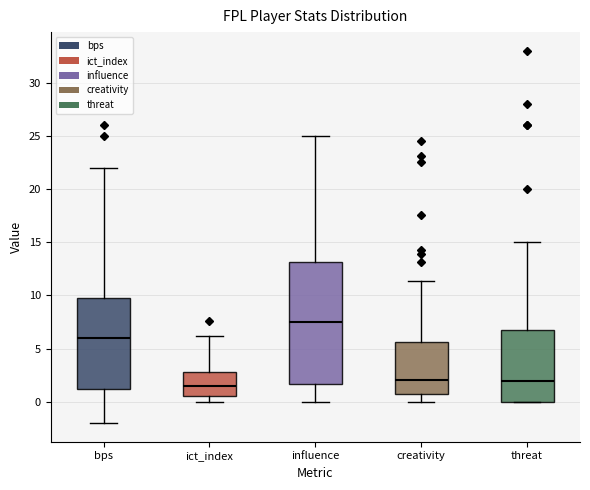

Comparing the boxes themselves (not the whiskers), which one is the tallest?

influence